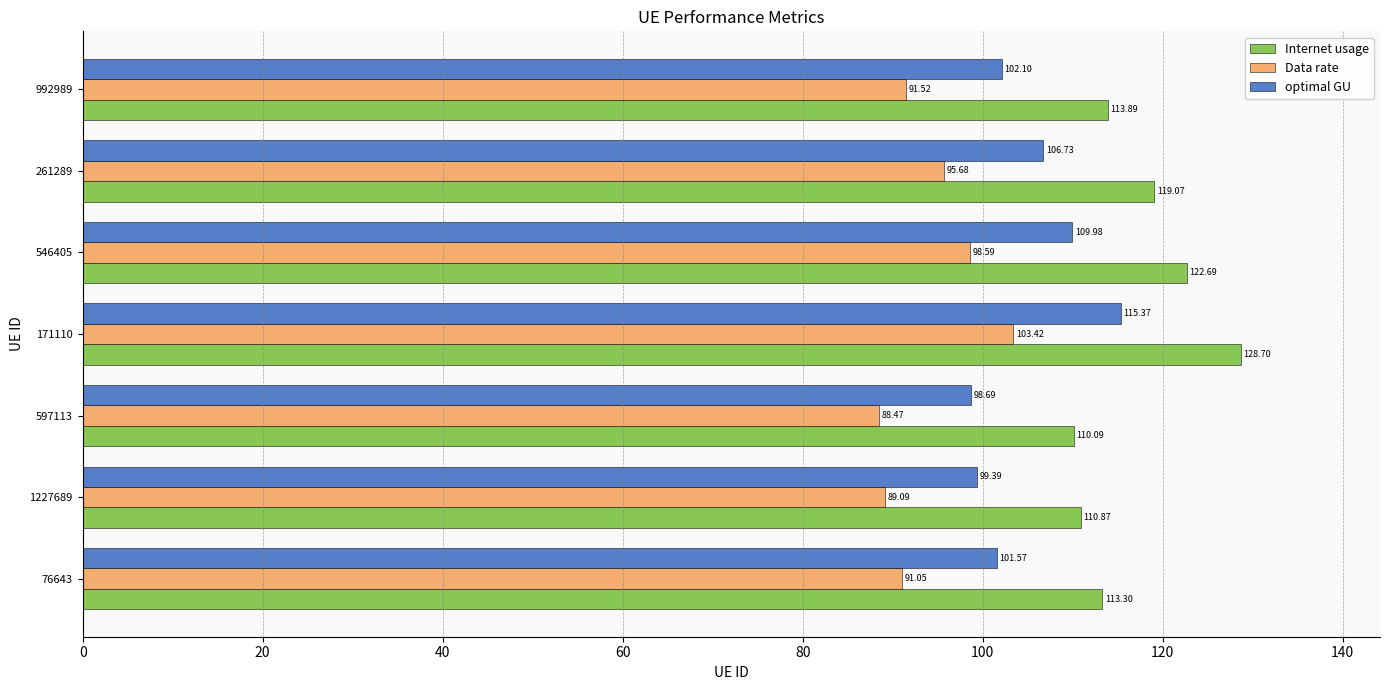

Which series has the largest total across all categories?

Internet usage